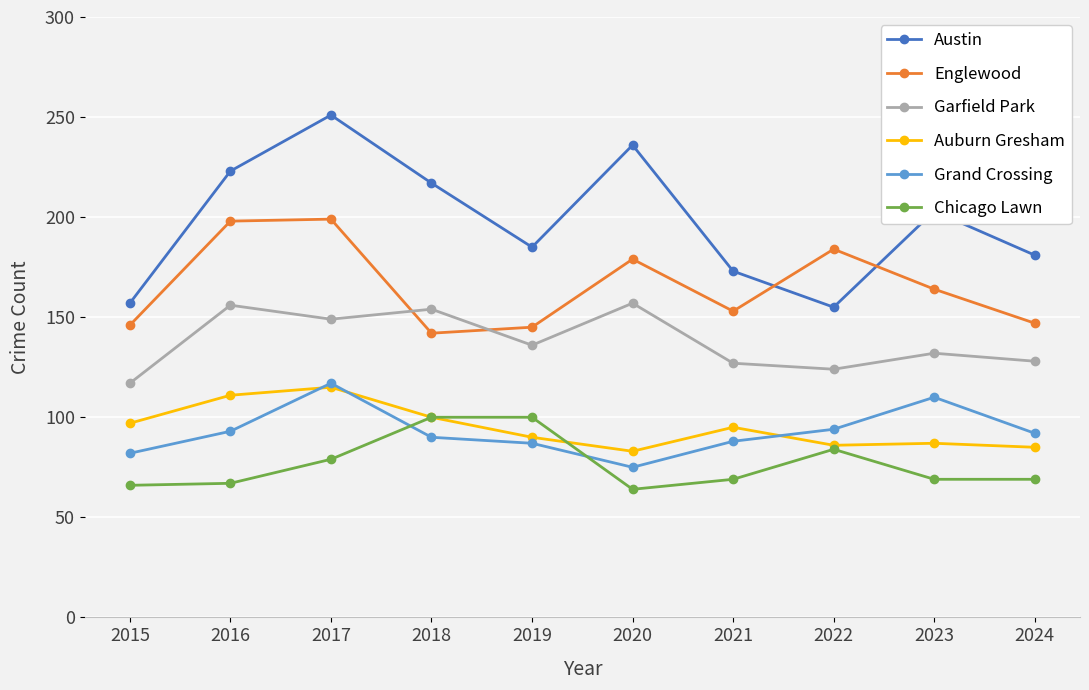

What is the difference between the highest and lowest values at 2019?

98